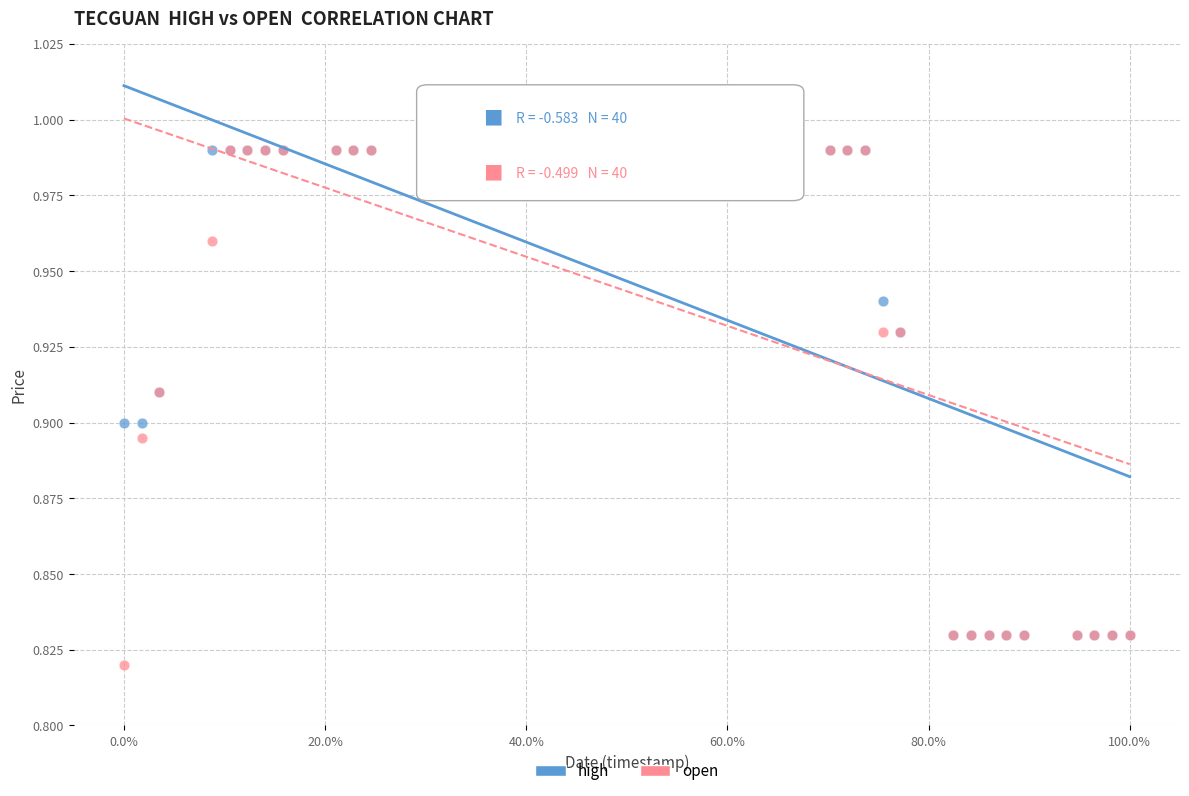

Which series reaches the minimum Y coordinate?

open